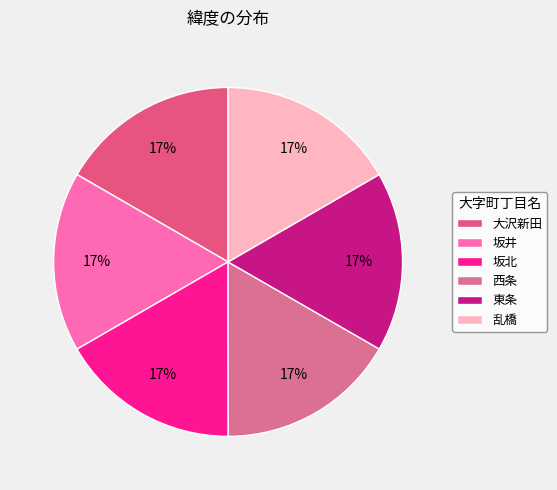

What portion of the pie excludes 坂井?

83.3%